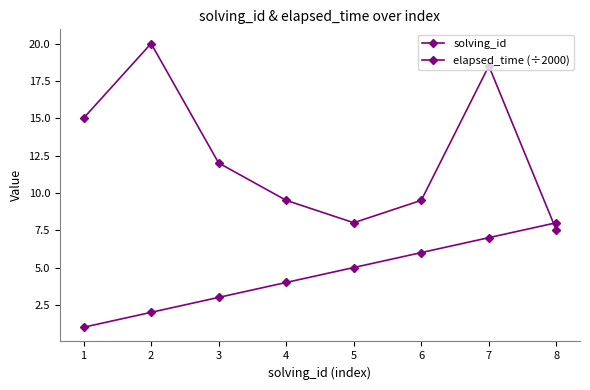

What is the sum of all solving_id values?

36.0